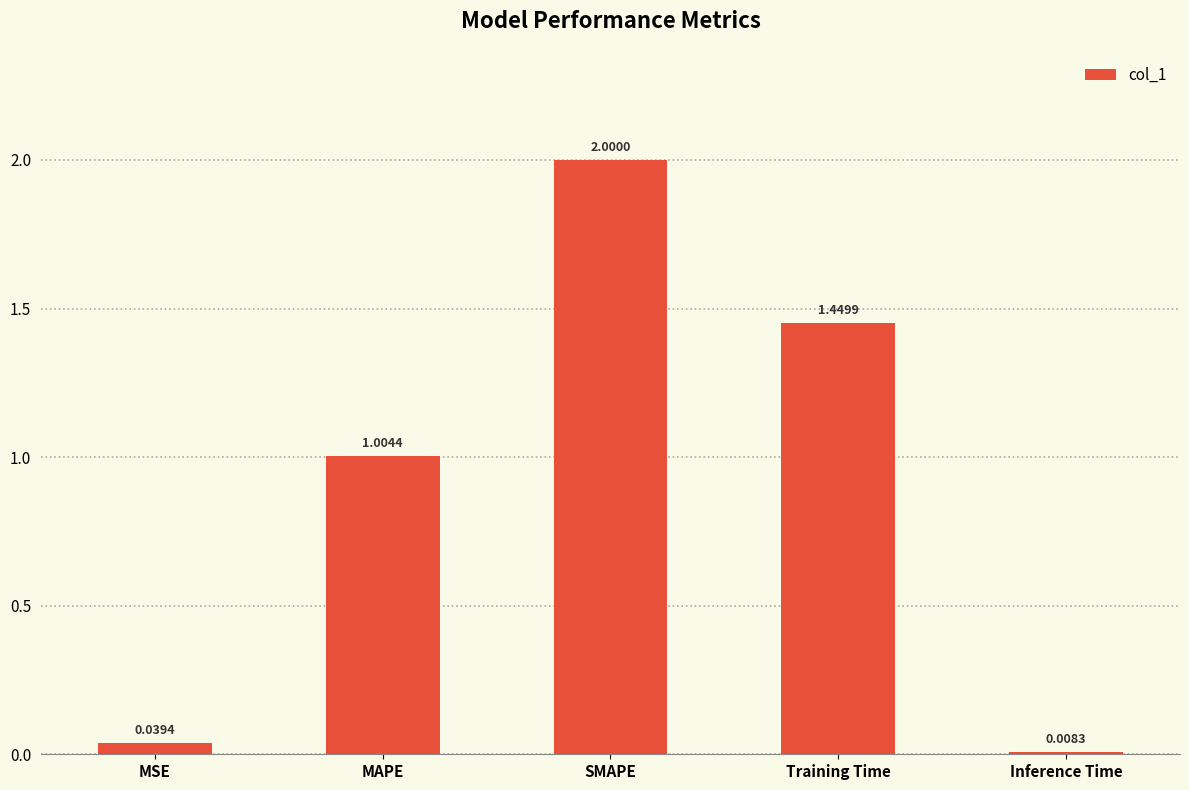

How many distinct data groups are displayed?

1